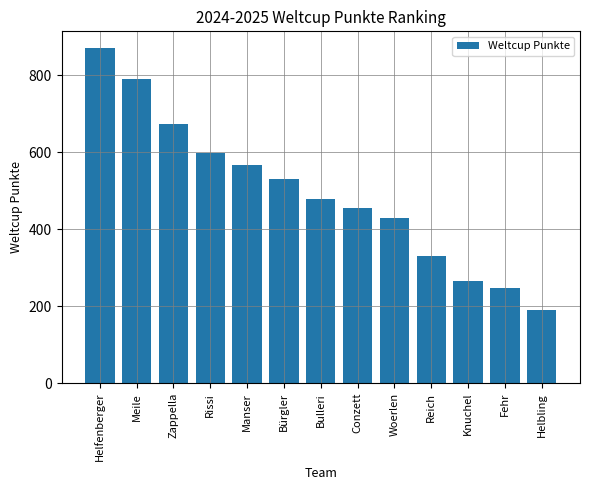

What is the sum of the values at Reich and Meile?

1121